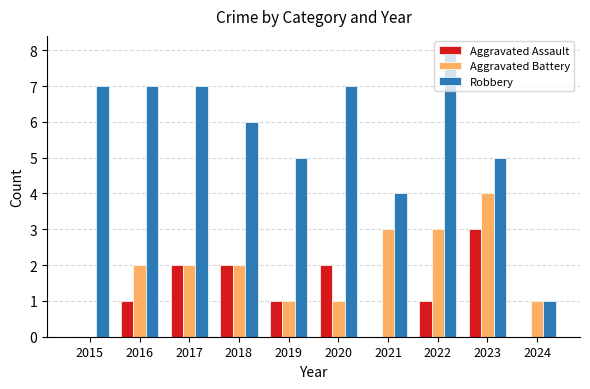

What is the greatest value displayed?

8